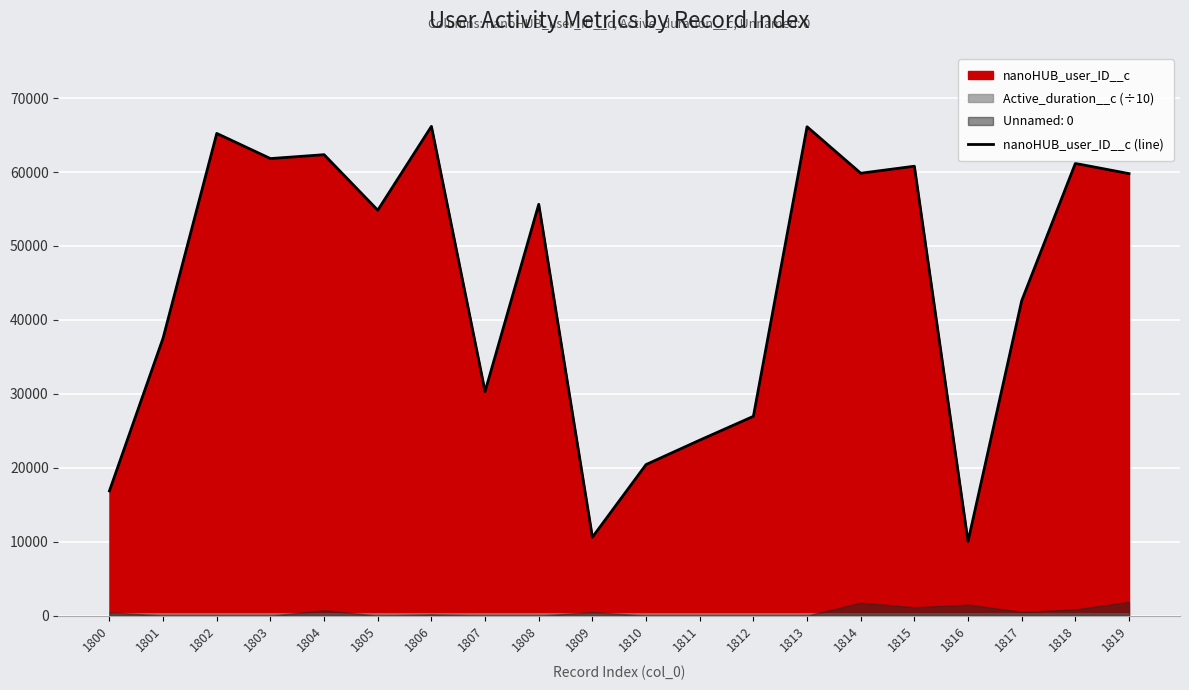

Reading right to left, list all the values displayed in this chart.

1819=59786	1818=61162	1817=42589	1816=10029	1815=60786	1814=59838	1813=66124	1812=26953	1811=23733	1810=20431	1809=10603	1808=55634	1807=30304	1806=66175	1805=54833	1804=62346	1803=61820	1802=65222	1801=37552	1800=16869